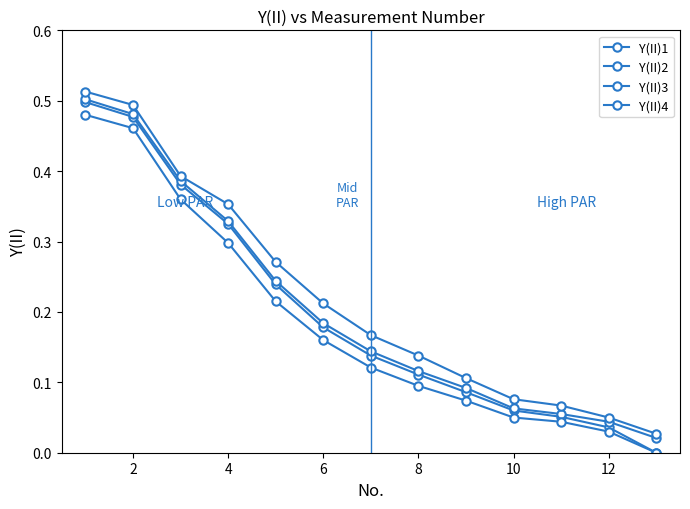

True or false: Y(II)2 has more than 0 points higher than both neighbors.

False